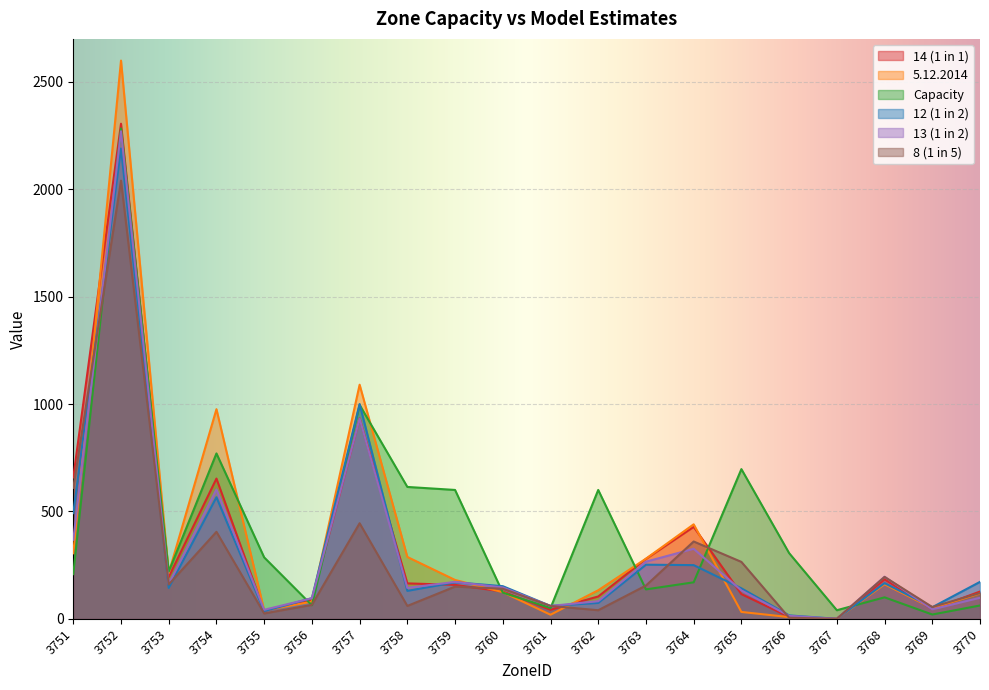

True or false: 12 (1 in 2) has a value of 36 at 3755.

True